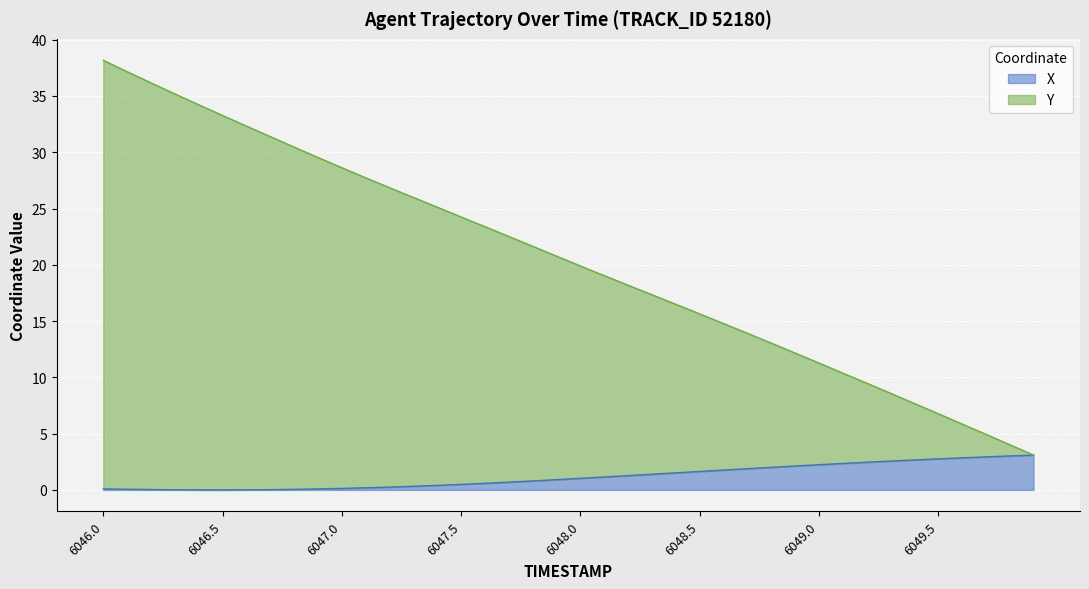

At which category is the sum across all series the highest?

6046.0